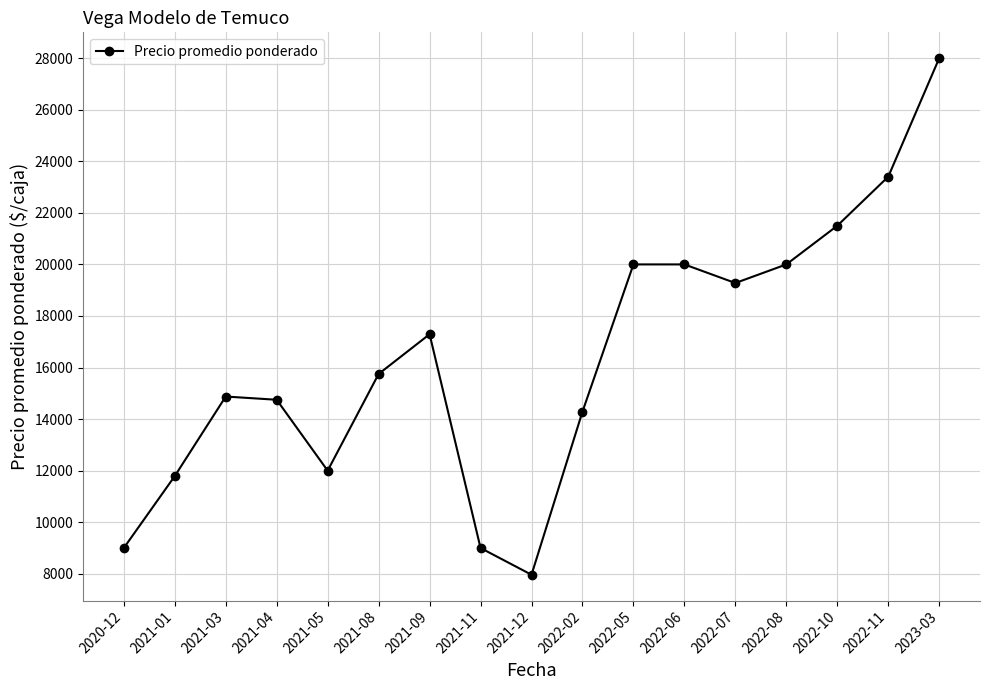

Is this an area chart (filled region under the line)?

No